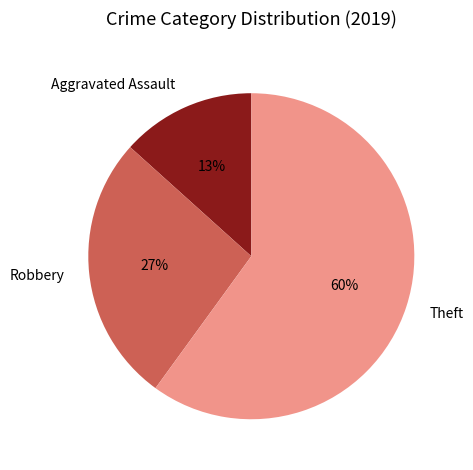

How many segments does this pie chart have?

3